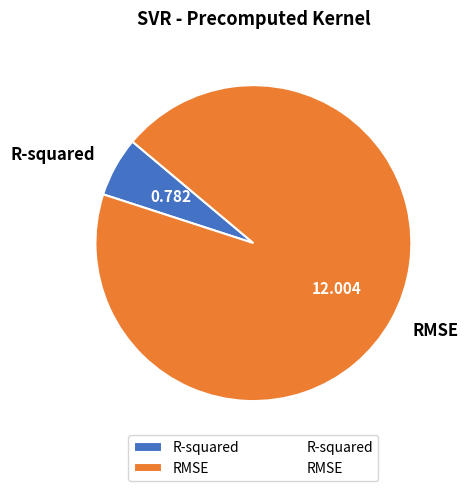

Between RMSE and R-squared, which is larger?

RMSE